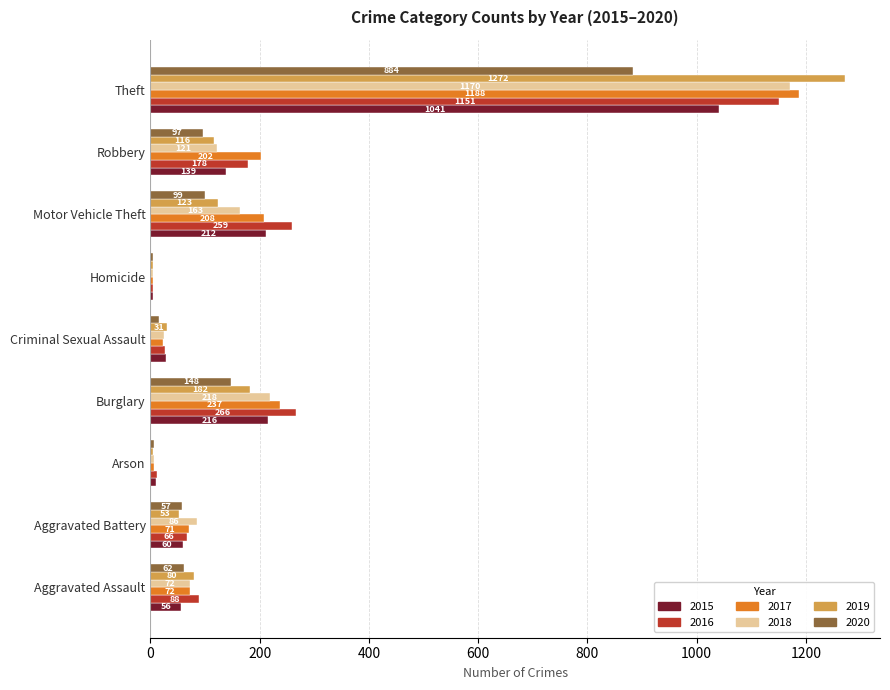

Between Aggravated Battery and Motor Vehicle Theft, which series saw the biggest shift?

2016